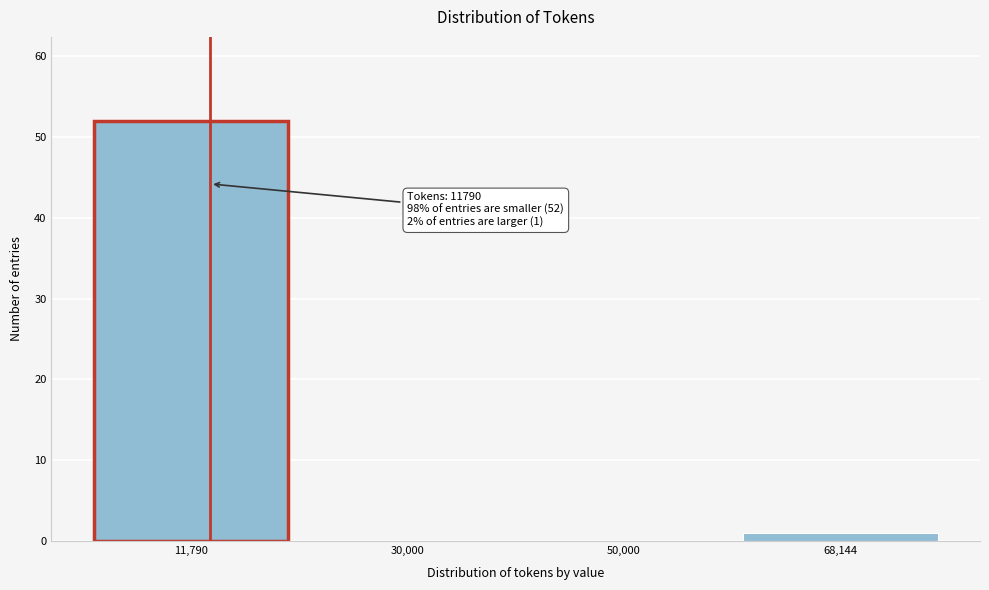

Reading right to left, what are all the values shown in this chart?

68,144=1	50,000=0	30,000=0	11,790=52